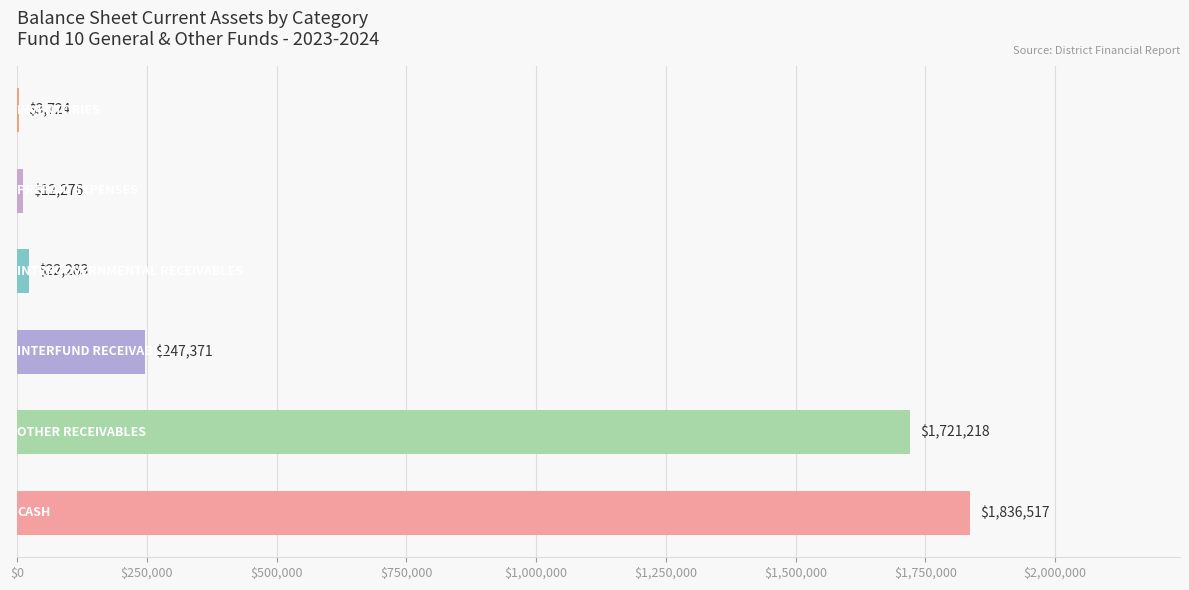

What is the greatest value displayed?

1836517